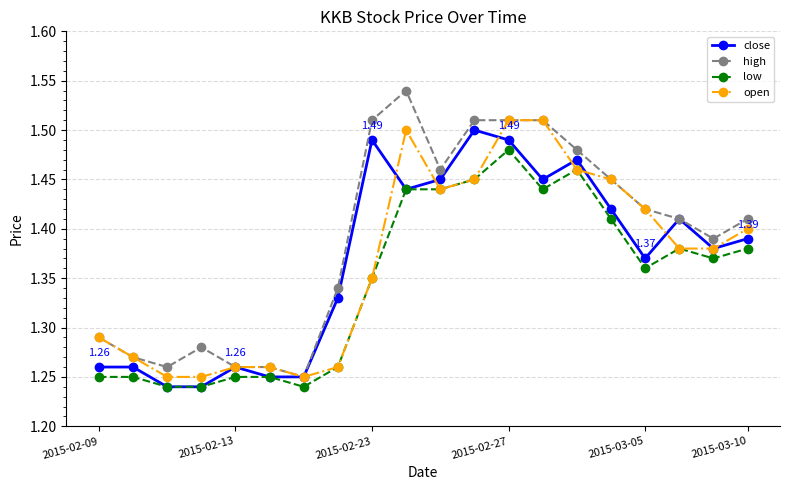

True or false: high and low intersect in this chart.

False